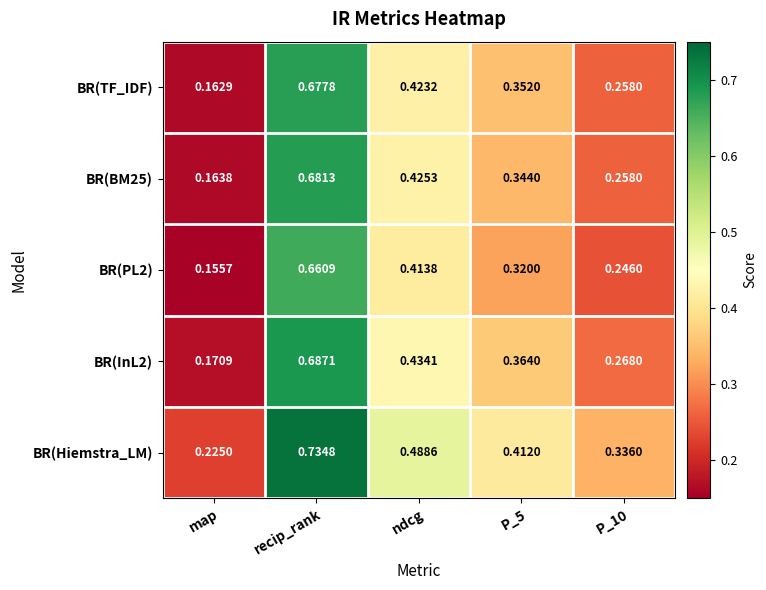

At which category does the chart reach its peak across all series?

recip_rank